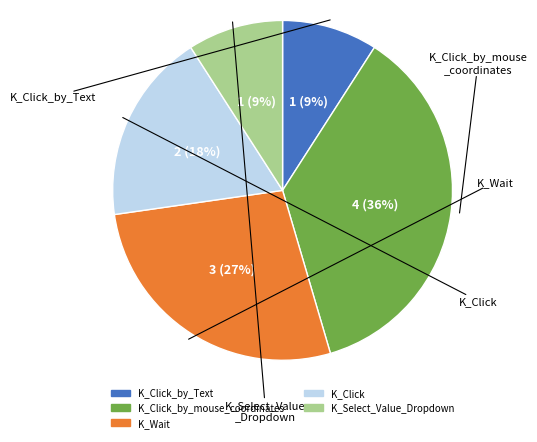

Count the number of slices in the pie.

5